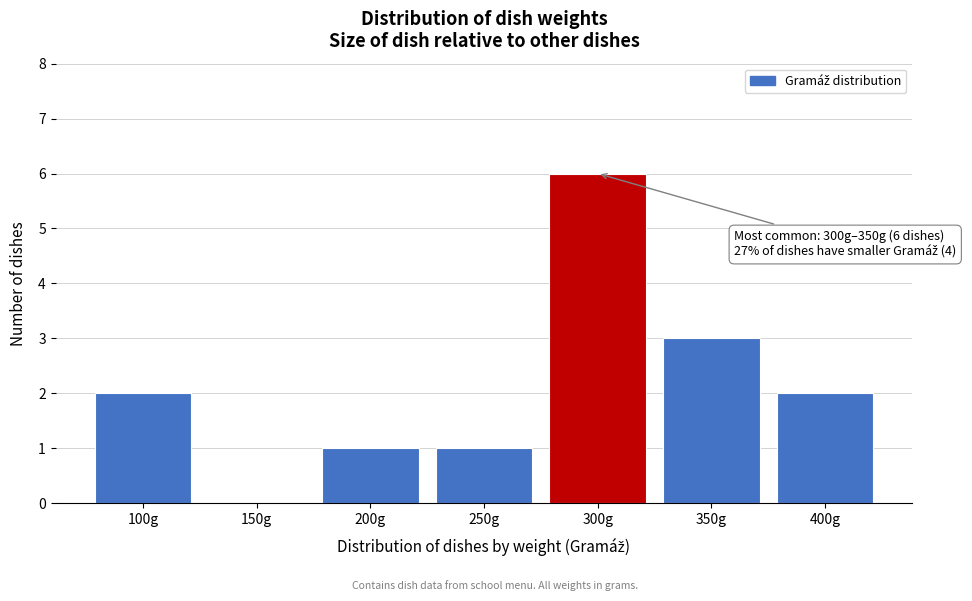

Reading left to right, what are all the values shown in this chart?

100g=2	150g=0	200g=1	250g=1	300g=6	350g=3	400g=2